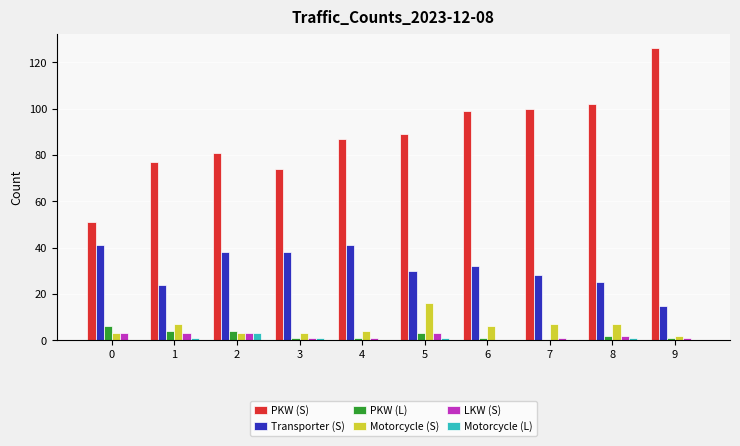

What is the sum of all LKW (S) values?

18